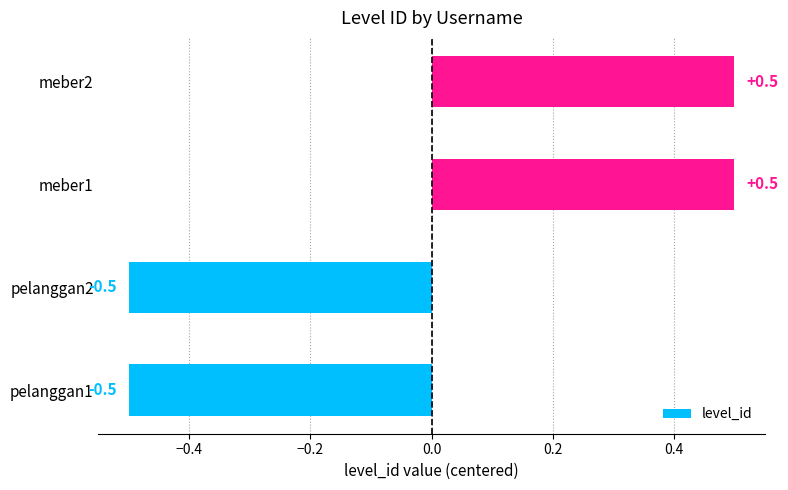

What is the change in value from pelanggan1 to meber1?

+1.0